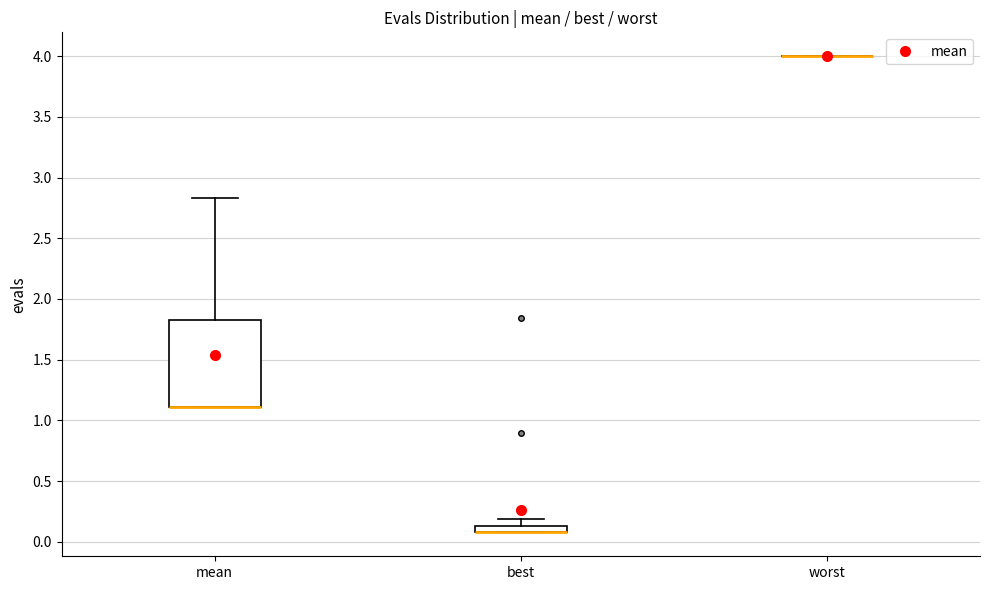

Comparing the boxes themselves (not the whiskers), which one is the tallest?

mean